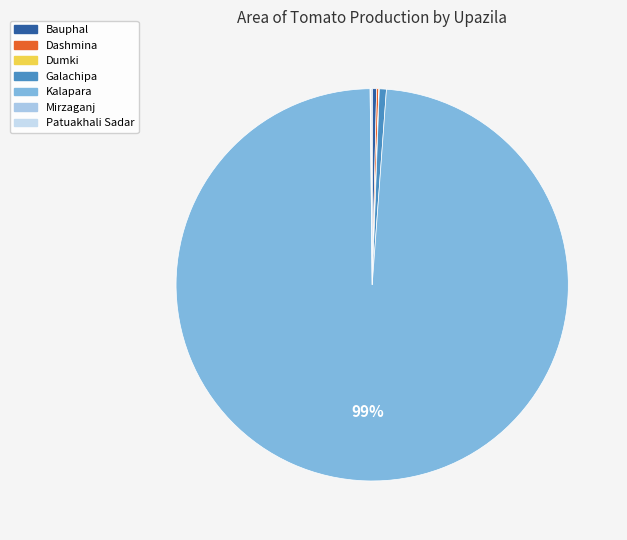

Between Patuakhali Sadar and Galachipa, which is larger?

Galachipa